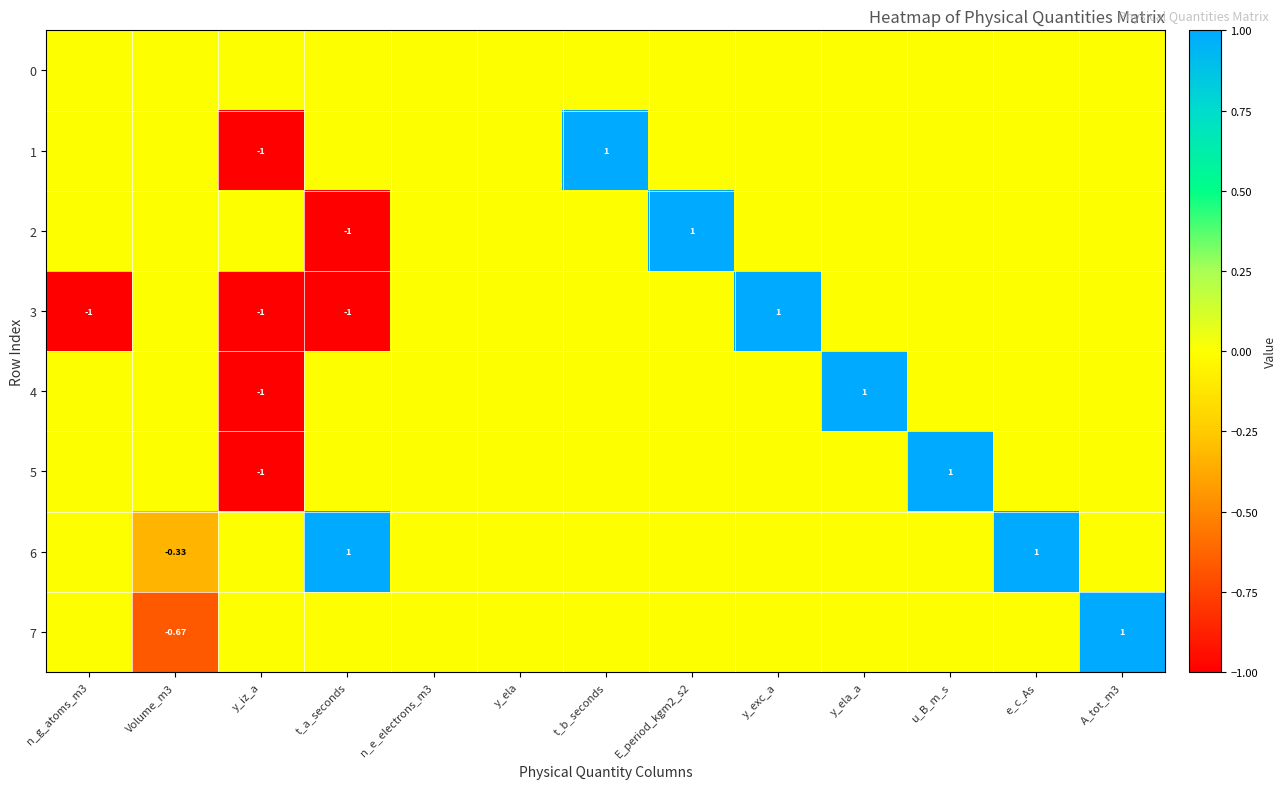

How many data points in 2 are above 0?

1